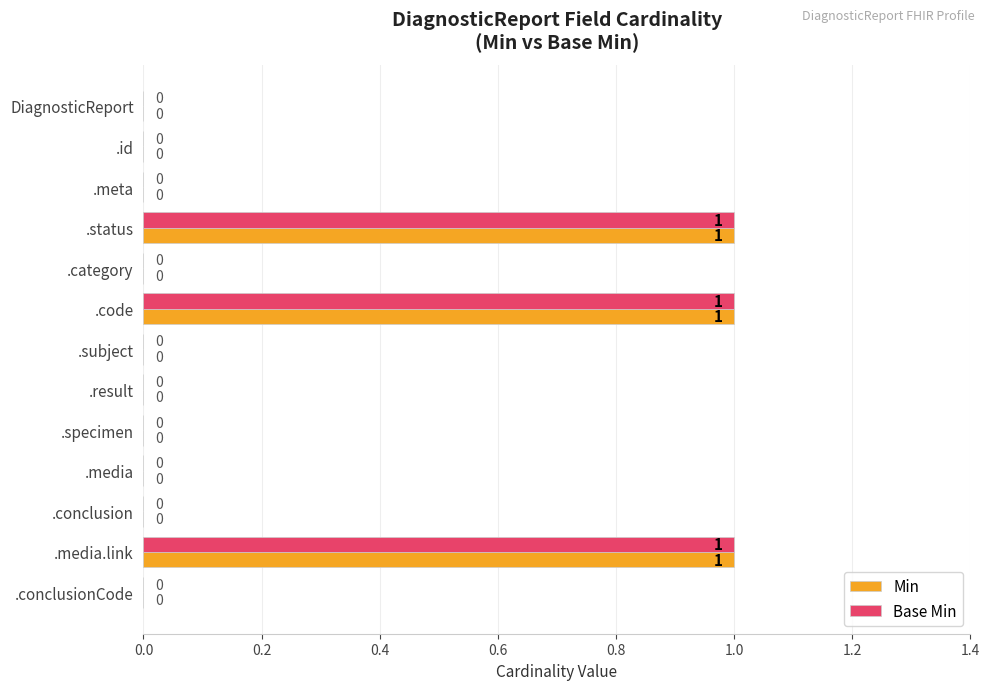

What is the sum of all Min values?

3